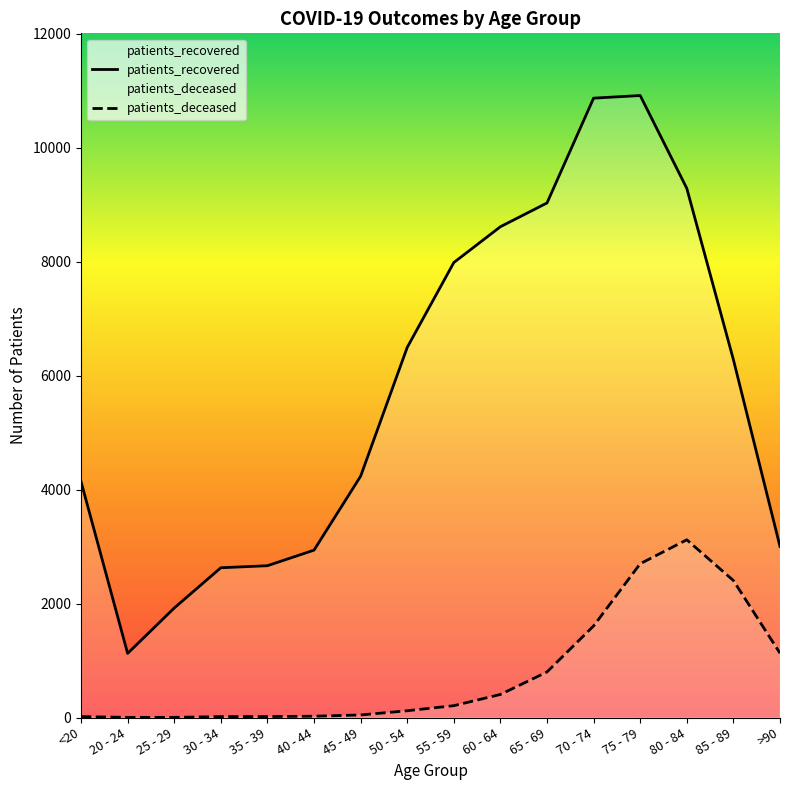

True or false: patients_recovered has a value of 4347 at 40 - 44.

False